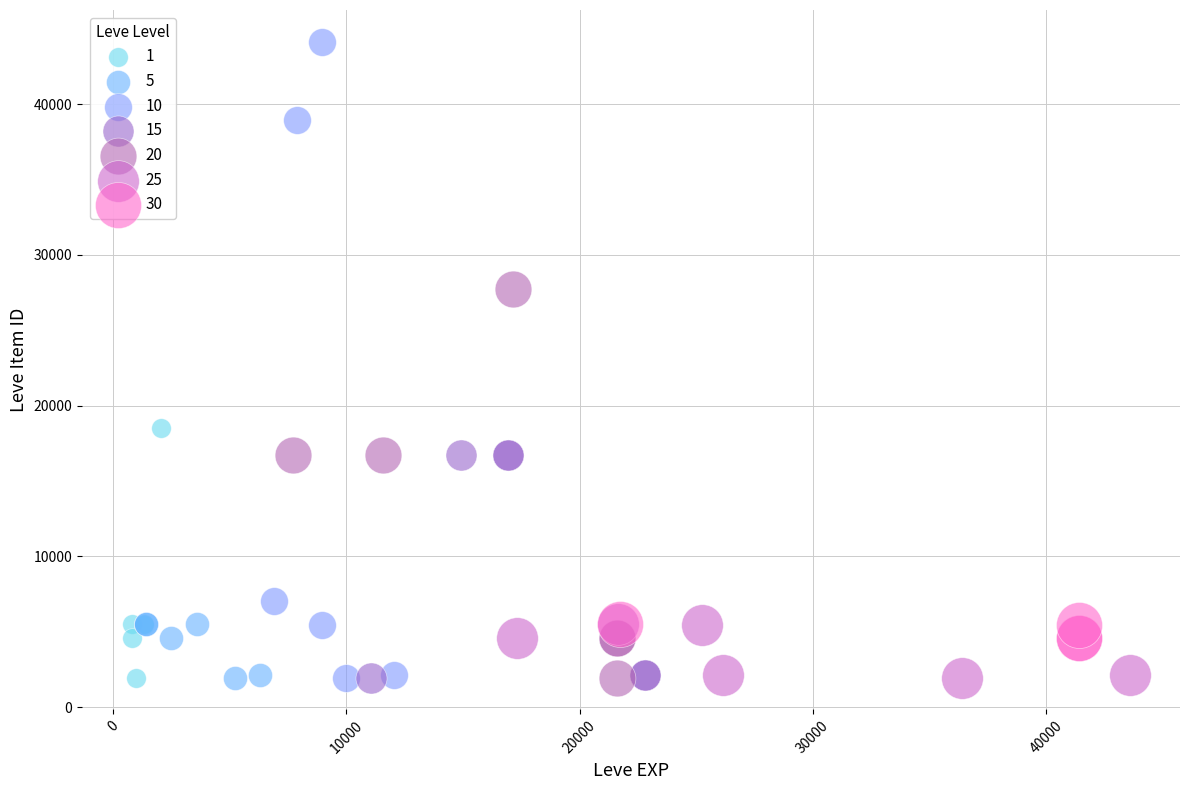

Which series has the largest Y range (max minus min)?

10